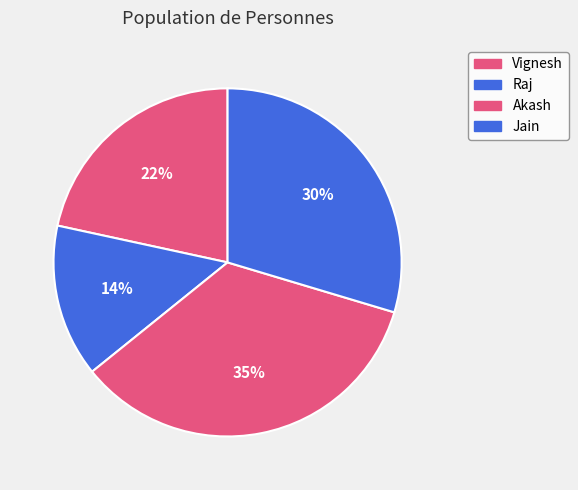

What percentage is the Raj slice, to the nearest percent?

14%